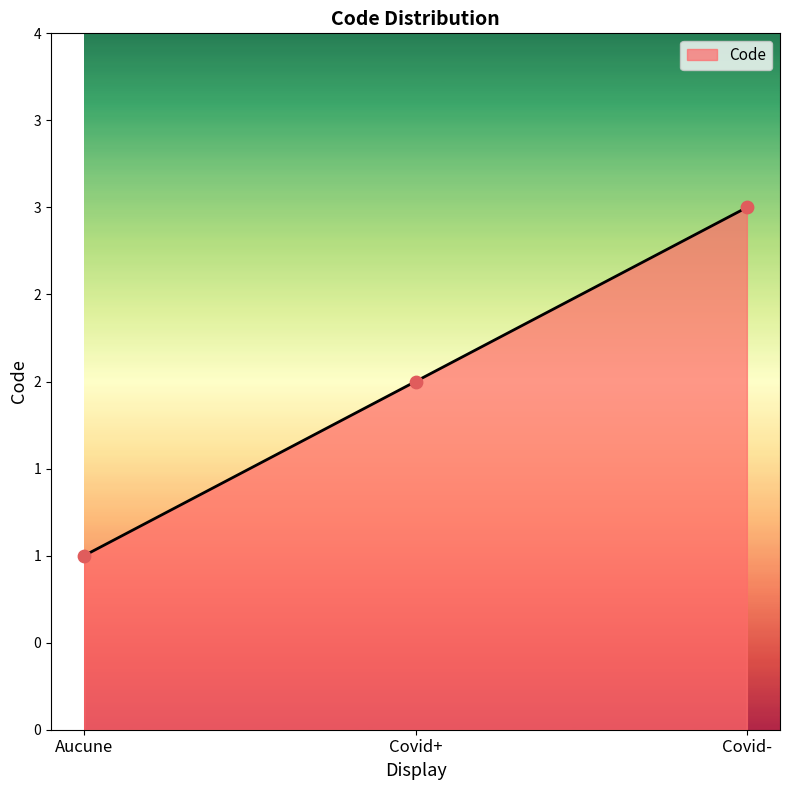

What is the ratio of the value at Aucune to the value at Covid+?

0.5